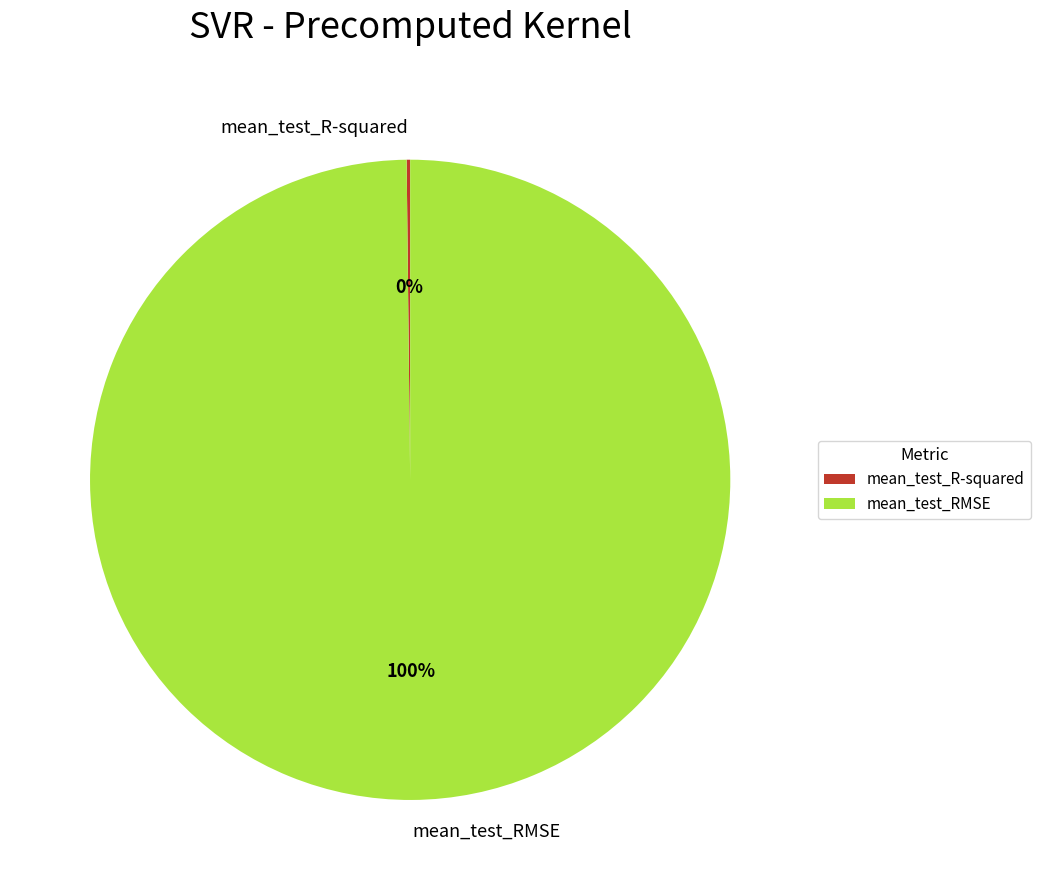

The mean_test_RMSE slice represents 100% of the pie. True or false?

True